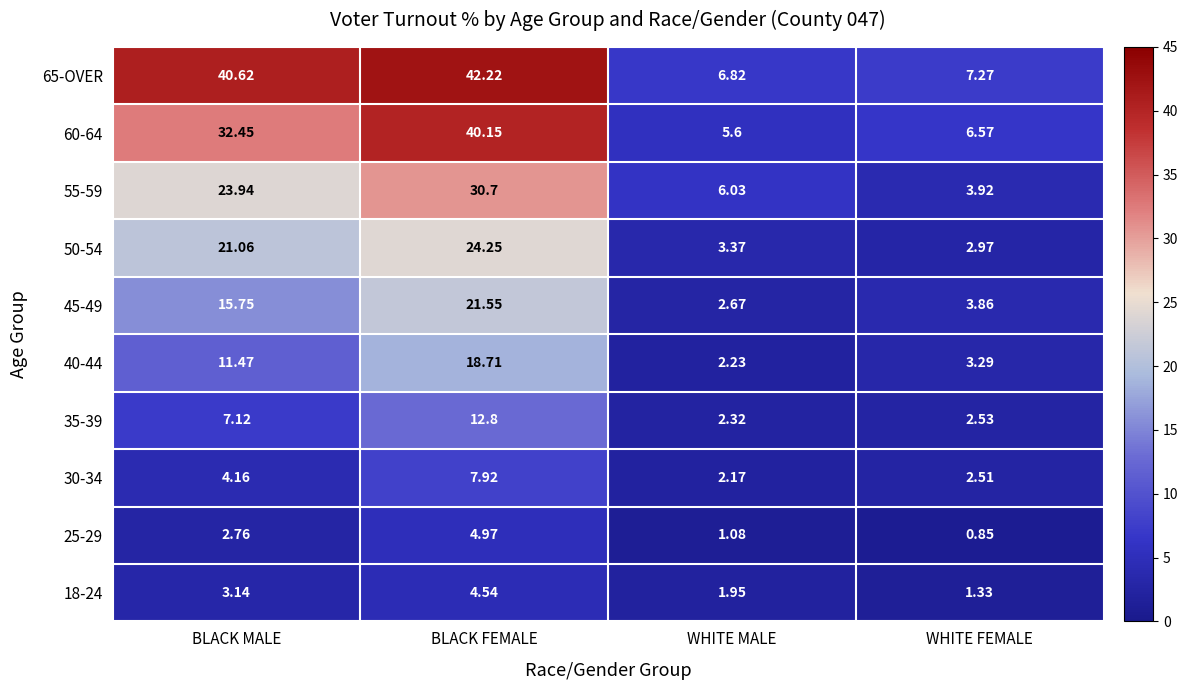

At which category does the chart reach its minimum across all series?

WHITE FEMALE